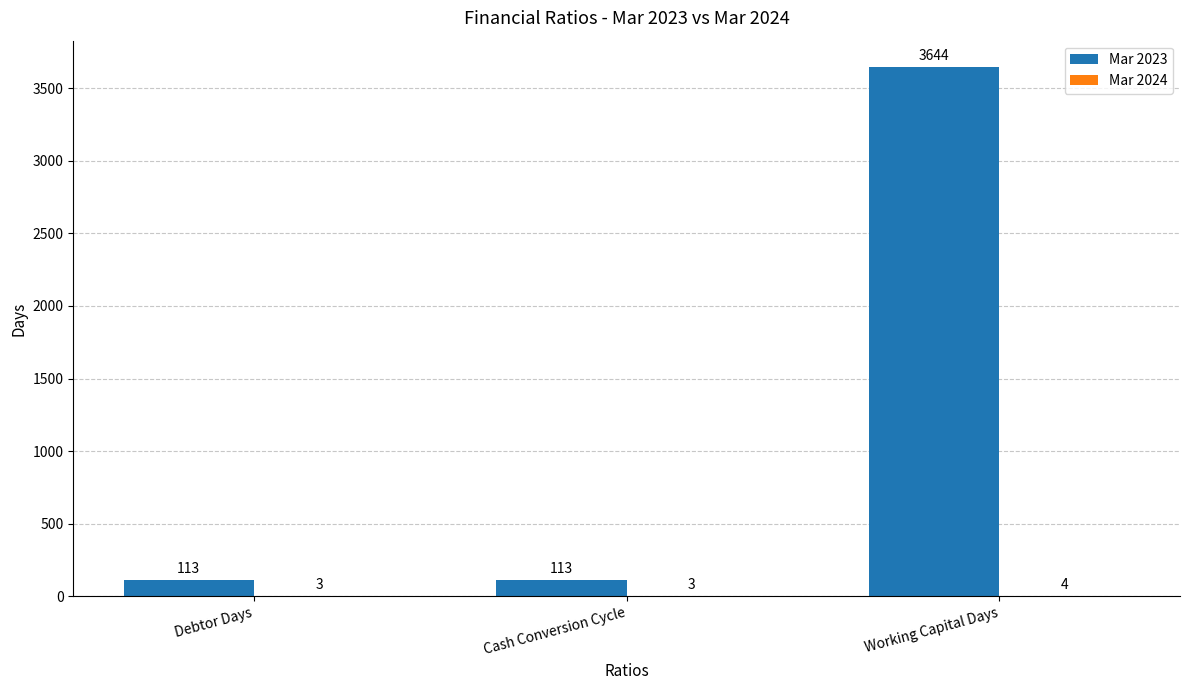

Which label corresponds to the largest value in the chart?

Working Capital Days